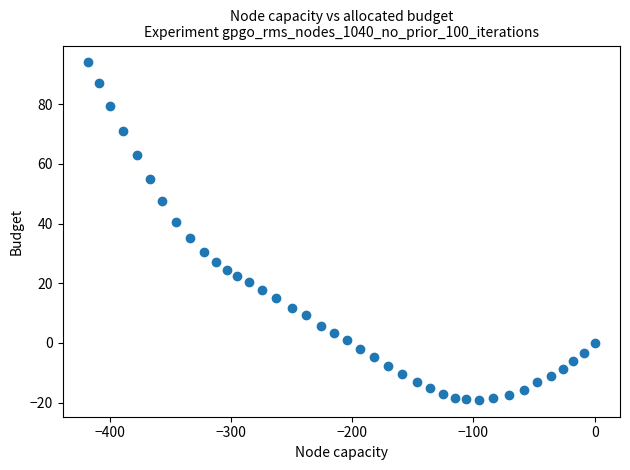

What Y value in the scatter plot is closest to 37?

35.1